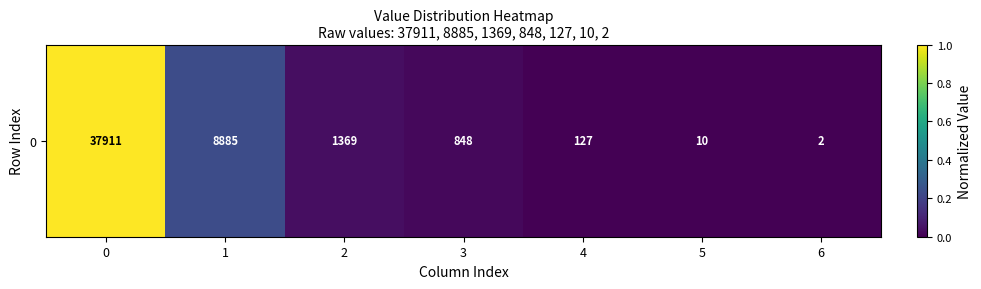

What is the difference between the second highest and second lowest values?

0.2